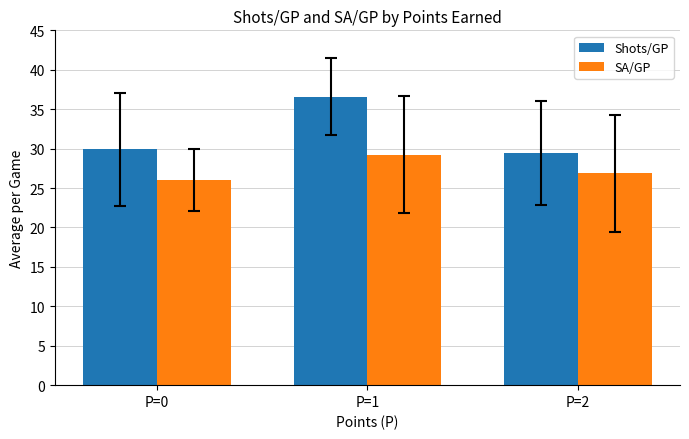

What is the sum of all SA/GP values?

82.1